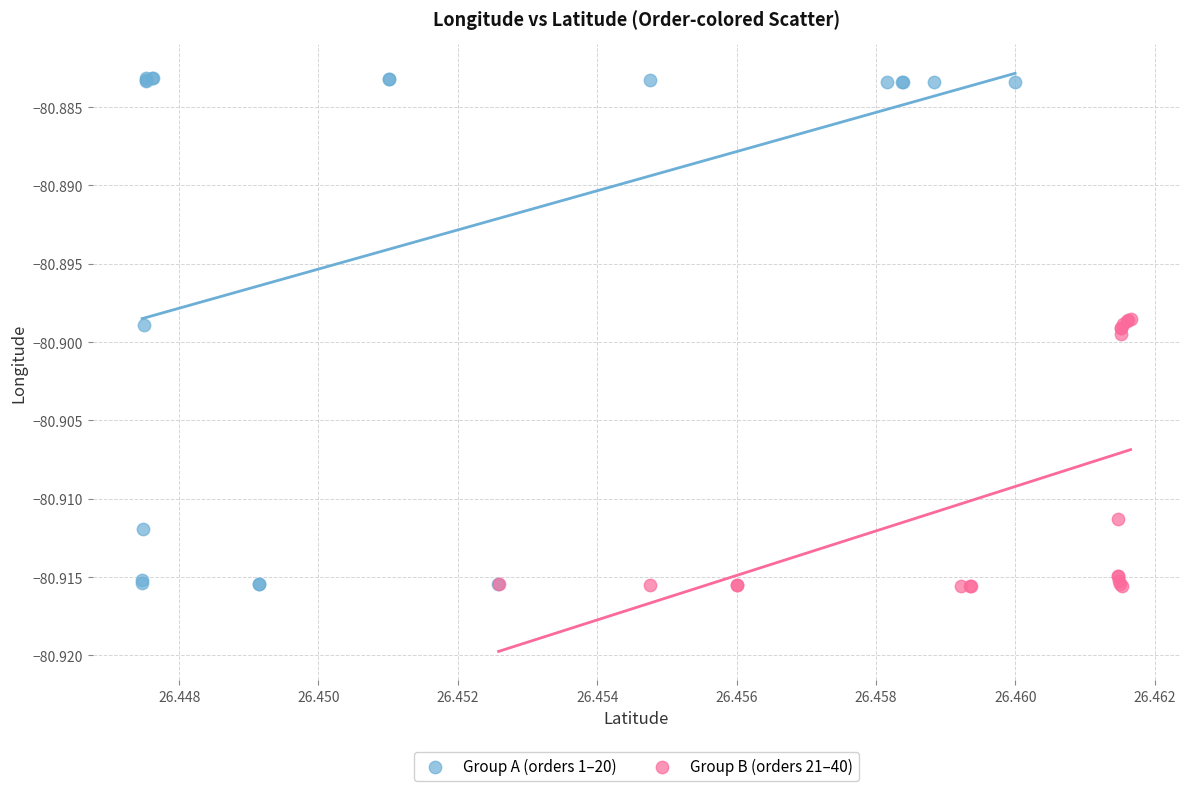

Which series contains the highest Y value?

Group A (orders 1–20)